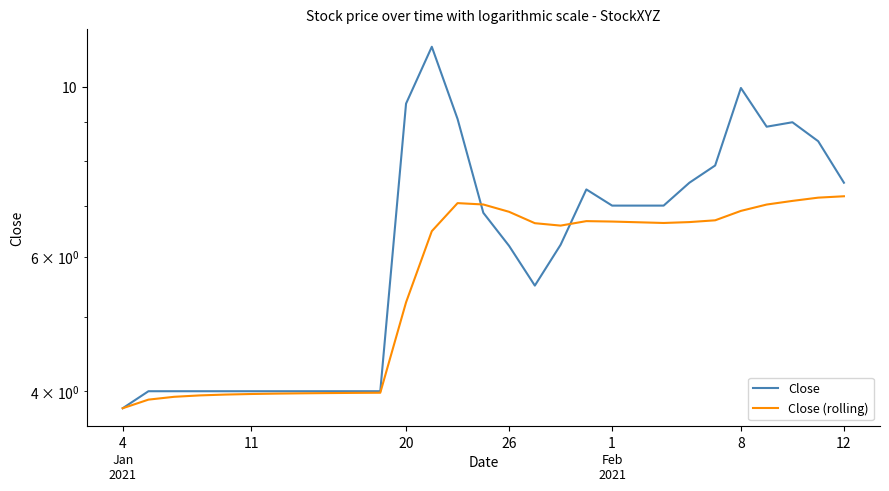

How many data points does each series have?

29